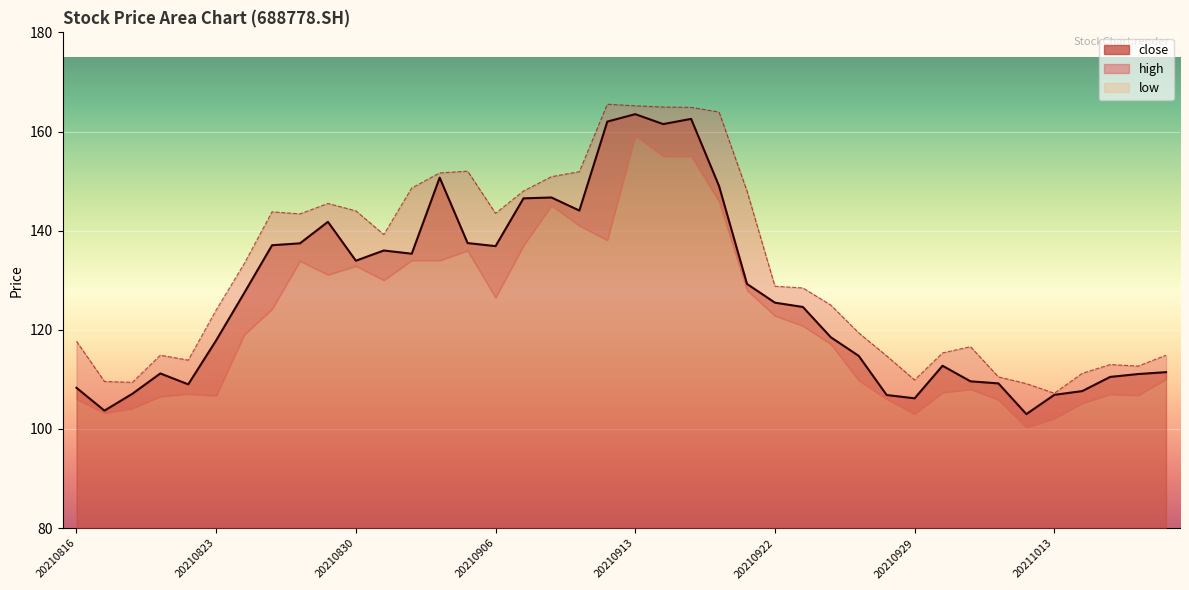

What is the sum of the low values at 20211013 and 20211008?

210.1